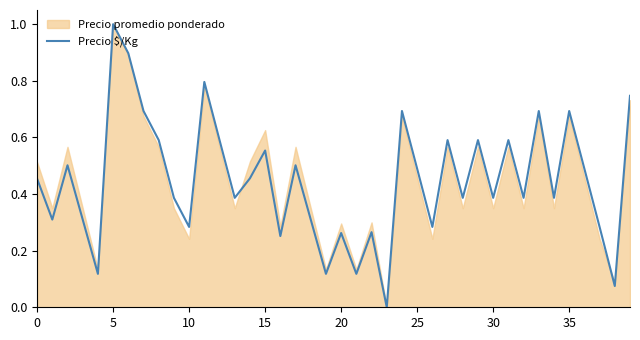

At which label does Precio $/Kg reach its peak?

5